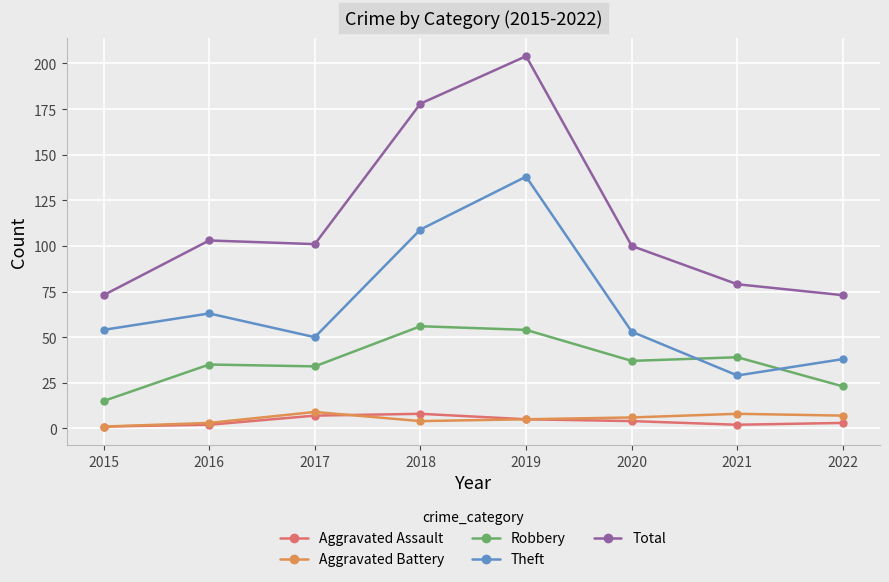

At 2018, list the series in order from smallest to largest.

Aggravated Battery, Aggravated Assault, Robbery, Theft, Total